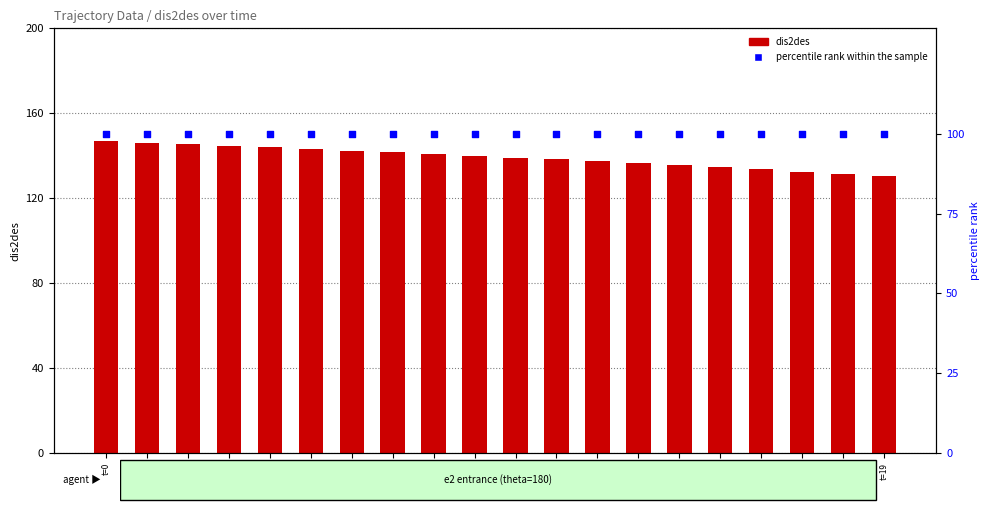

Is the value of dis2des at t=3 greater than the value of percentile rank within the sample at t=17?

Yes